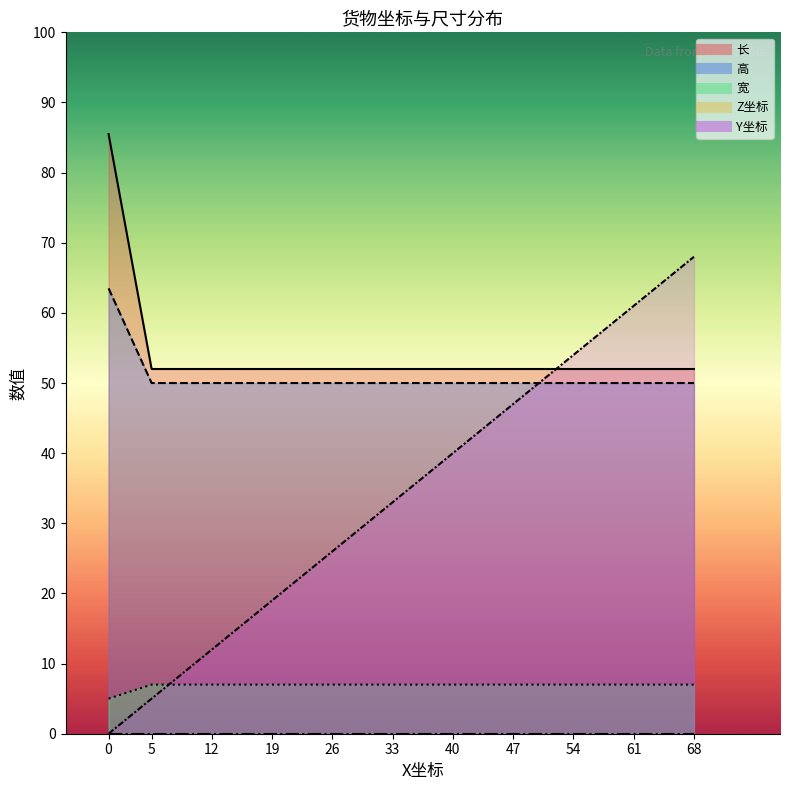

What is the value of the 宽 point at the 5th from the left?

7.0